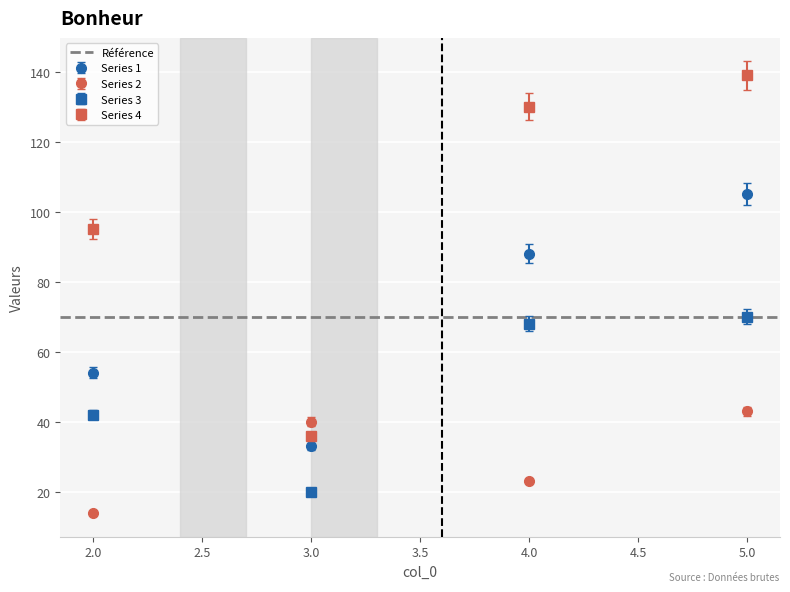

Where does the 2 series first go above 23?

3